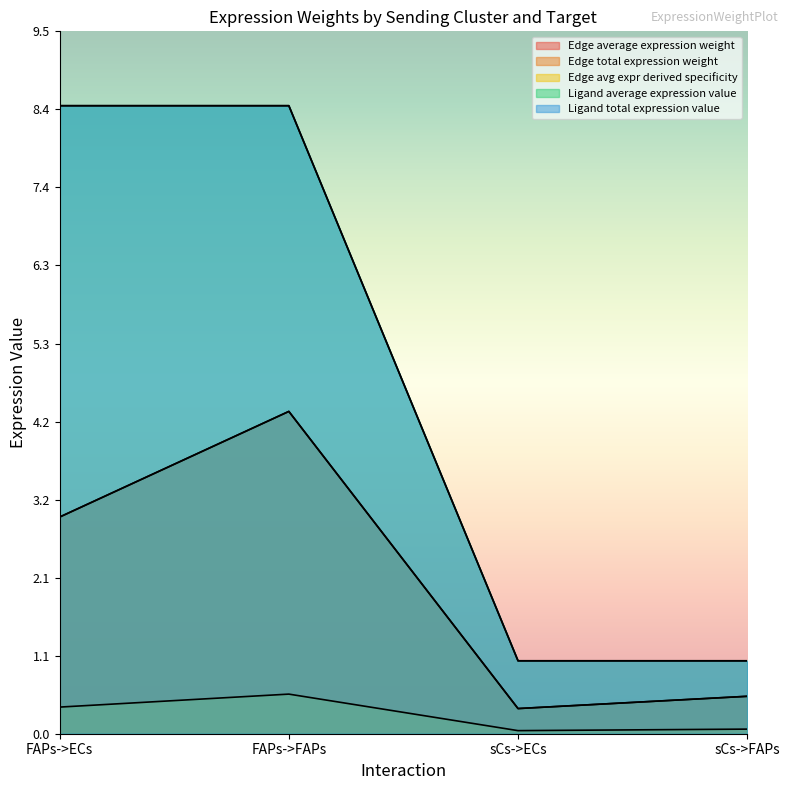

What position from the right is FAPs->FAPs?

3